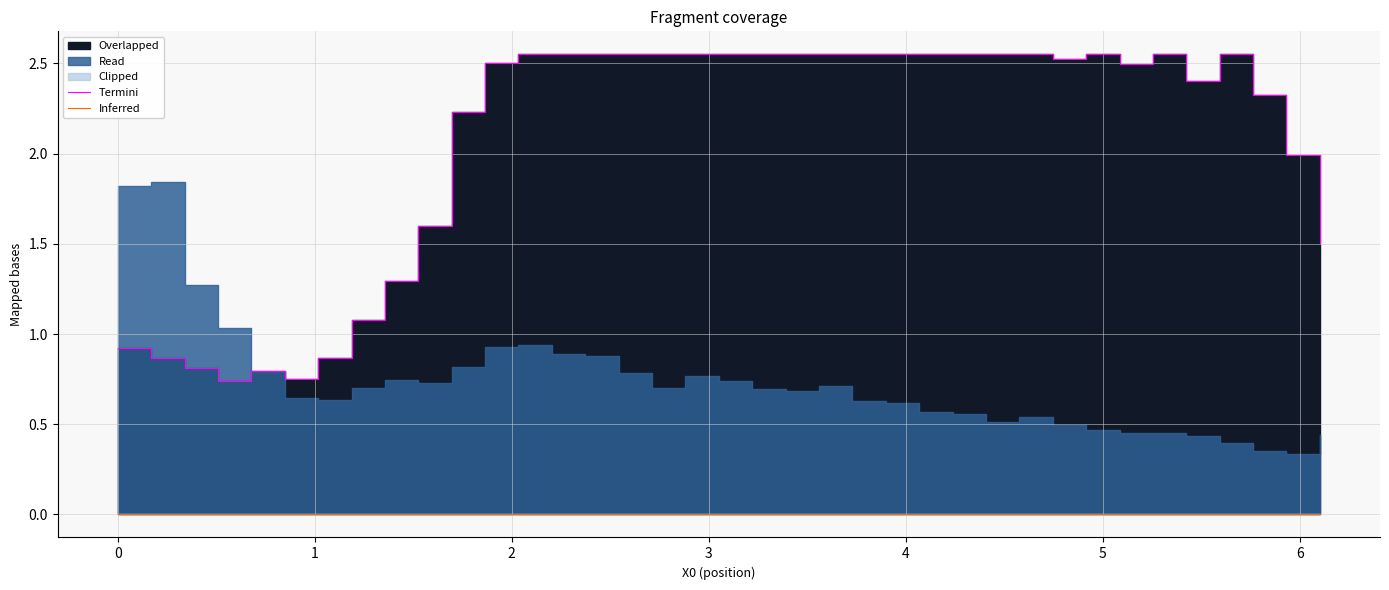

True or false: Inferred has more than 1 points higher than both neighbors.

False